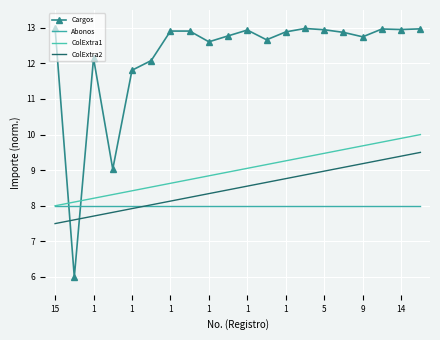

At which label is ColExtra2 closest to 8?

1